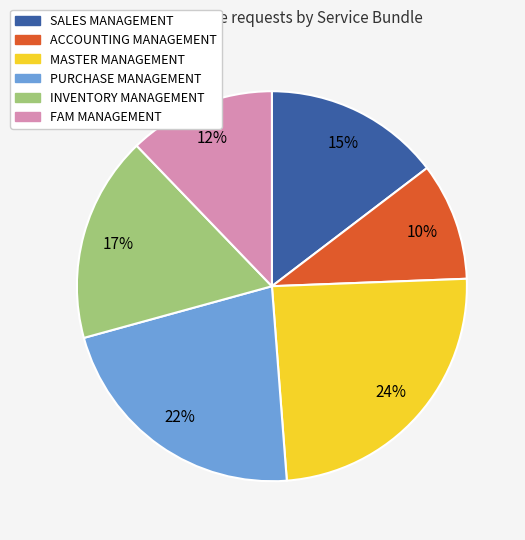

Is the sum of SALES MANAGEMENT and MASTER MANAGEMENT greater than half?

No